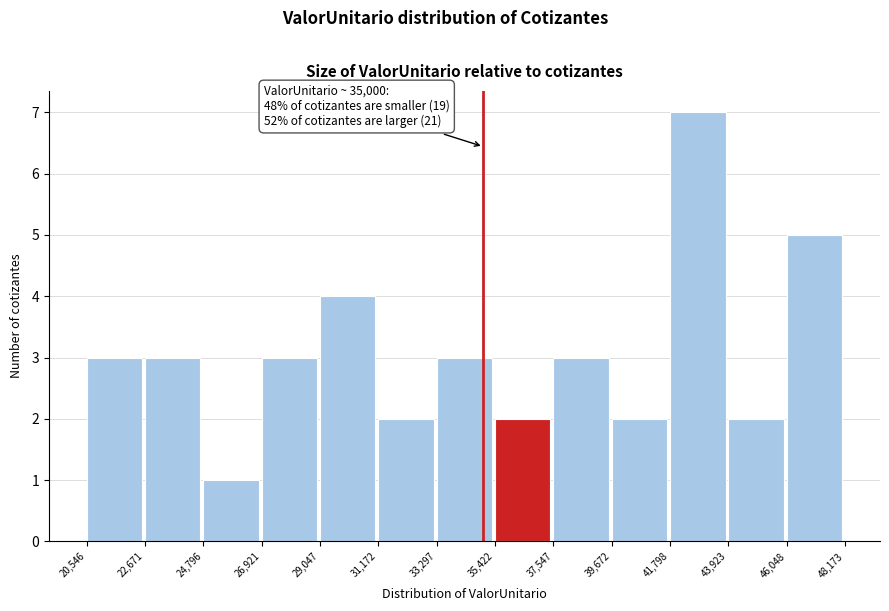

Over which range of the x-axis is the bar tallest?

41,798 to 43,923